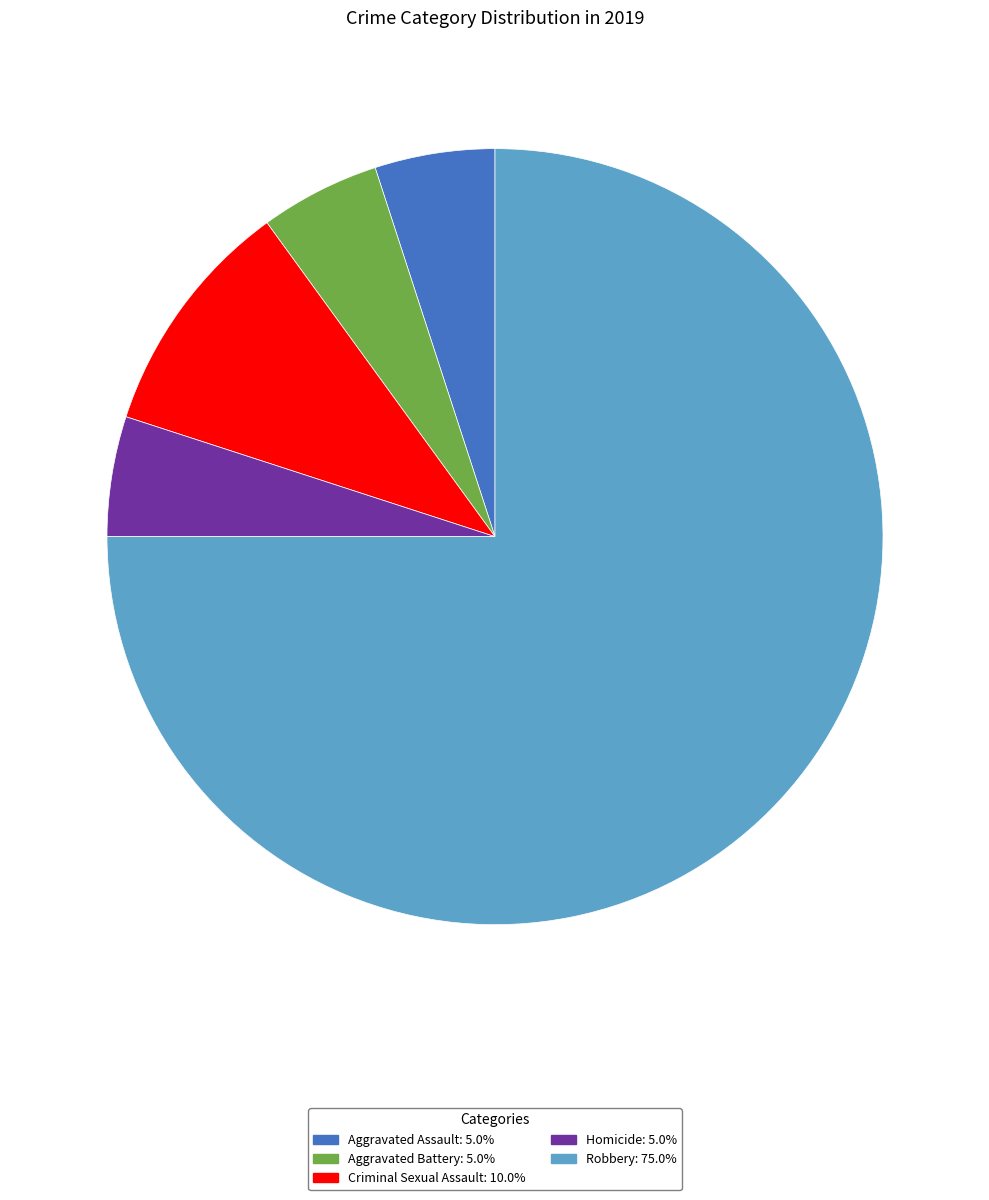

Does Robbery represent more than half of the total?

Yes